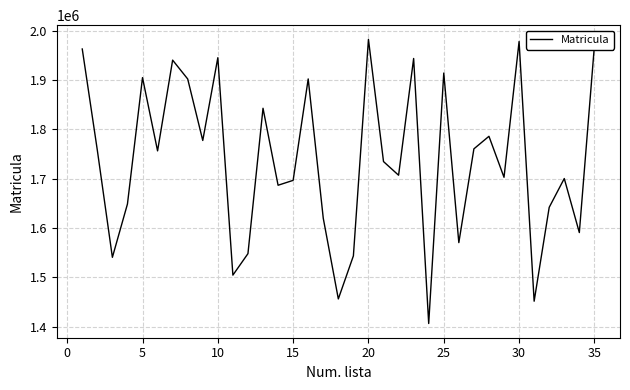

What is the greatest value displayed?

1982458